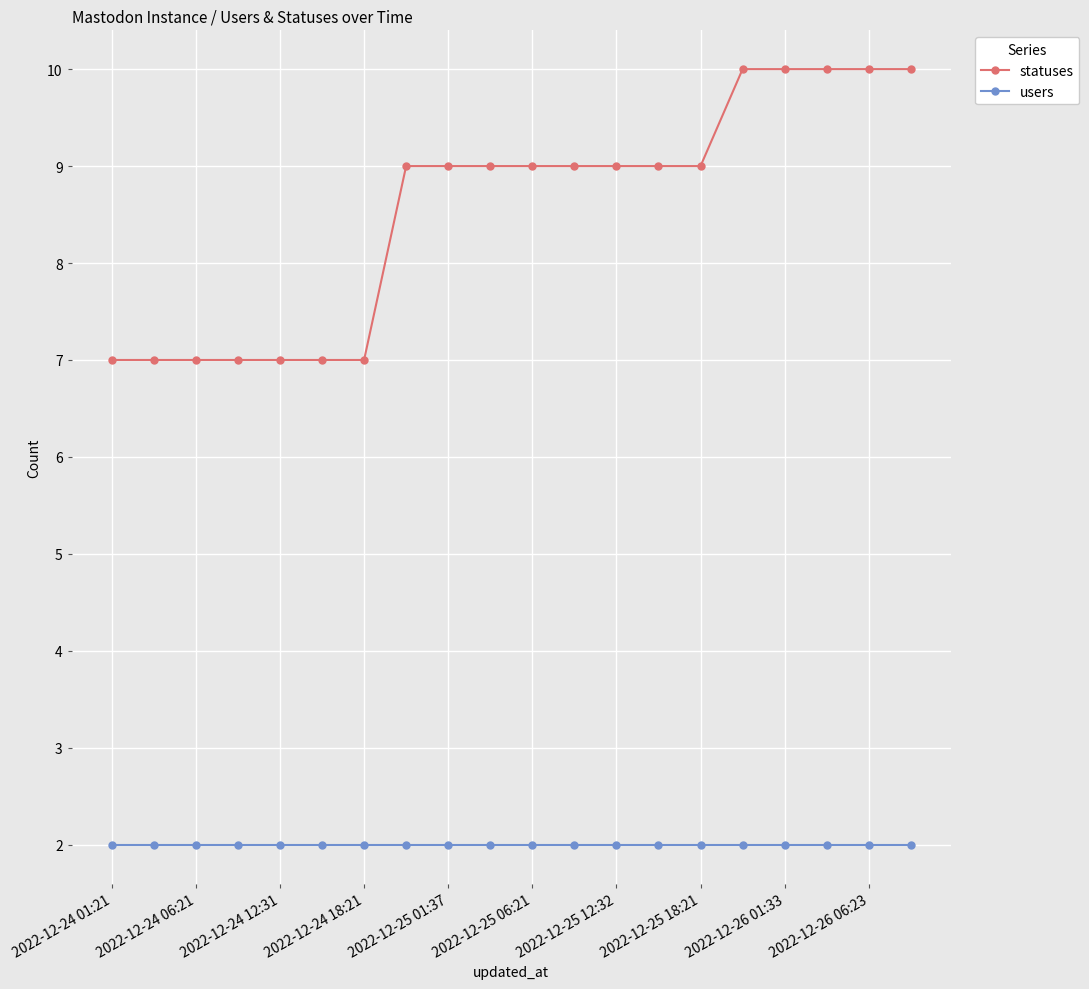

What is the difference between the second highest and second lowest values in the statuses series?

3